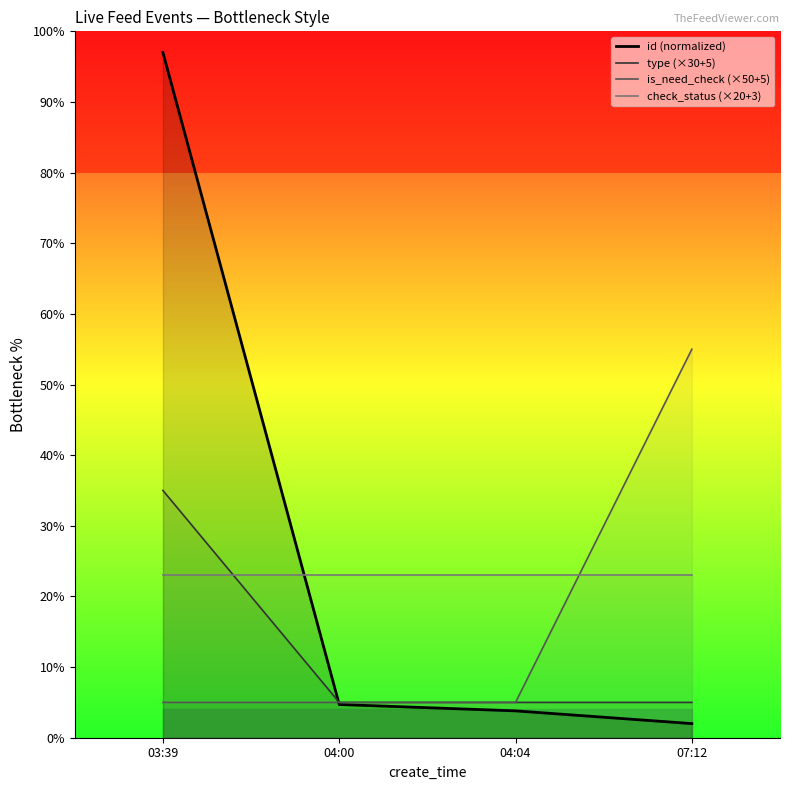

True or false: type (×30+5) and is_need_check (×50+5) intersect in this chart.

False